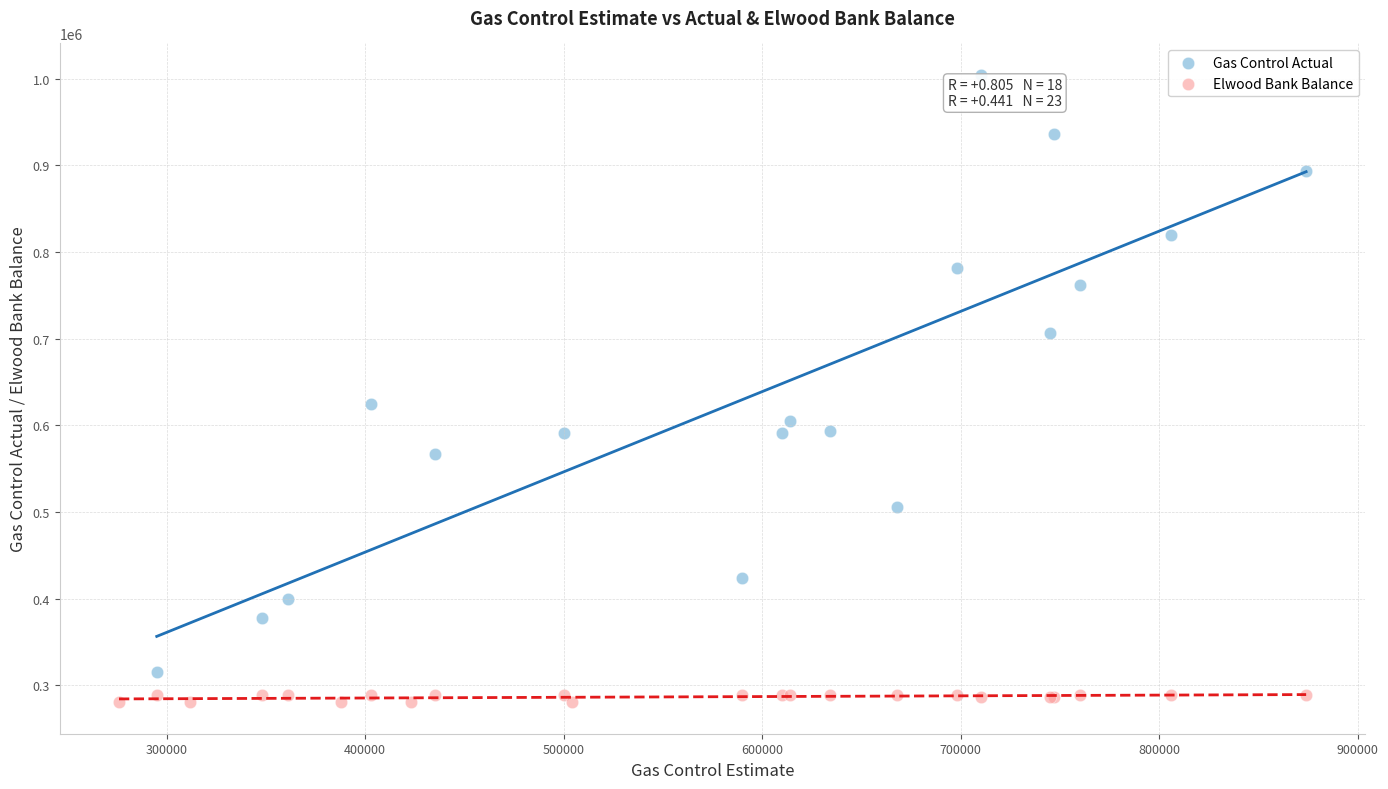

What are all the series names shown in the legend?

Gas Control Actual, Elwood Bank Balance